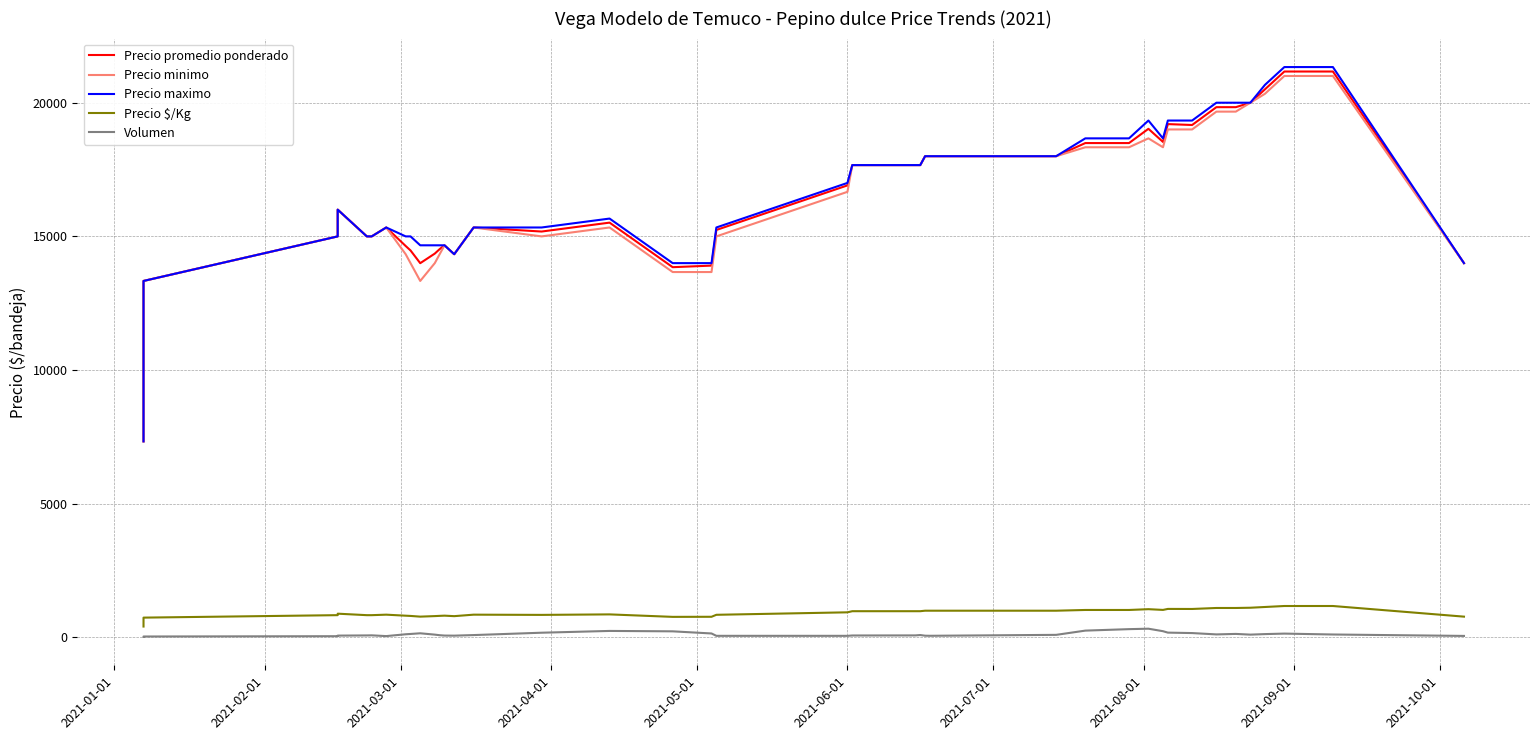

Is the value of Precio $/Kg at 2021-10-01 greater than the value of Precio promedio ponderado at 19?

No